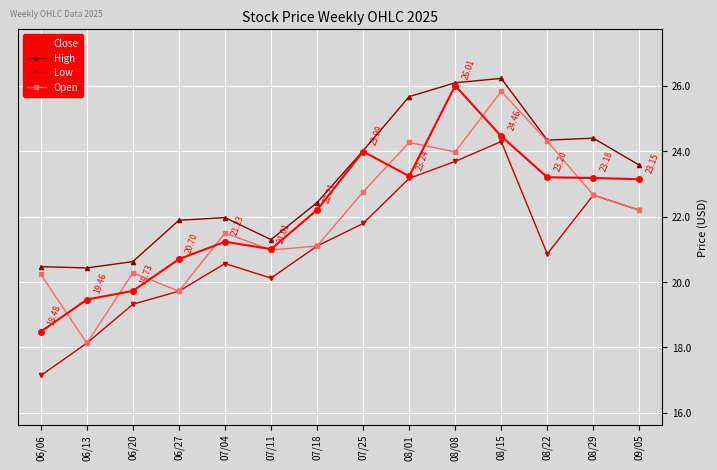

Is it true that High equals 31.2 at 07/11?

False